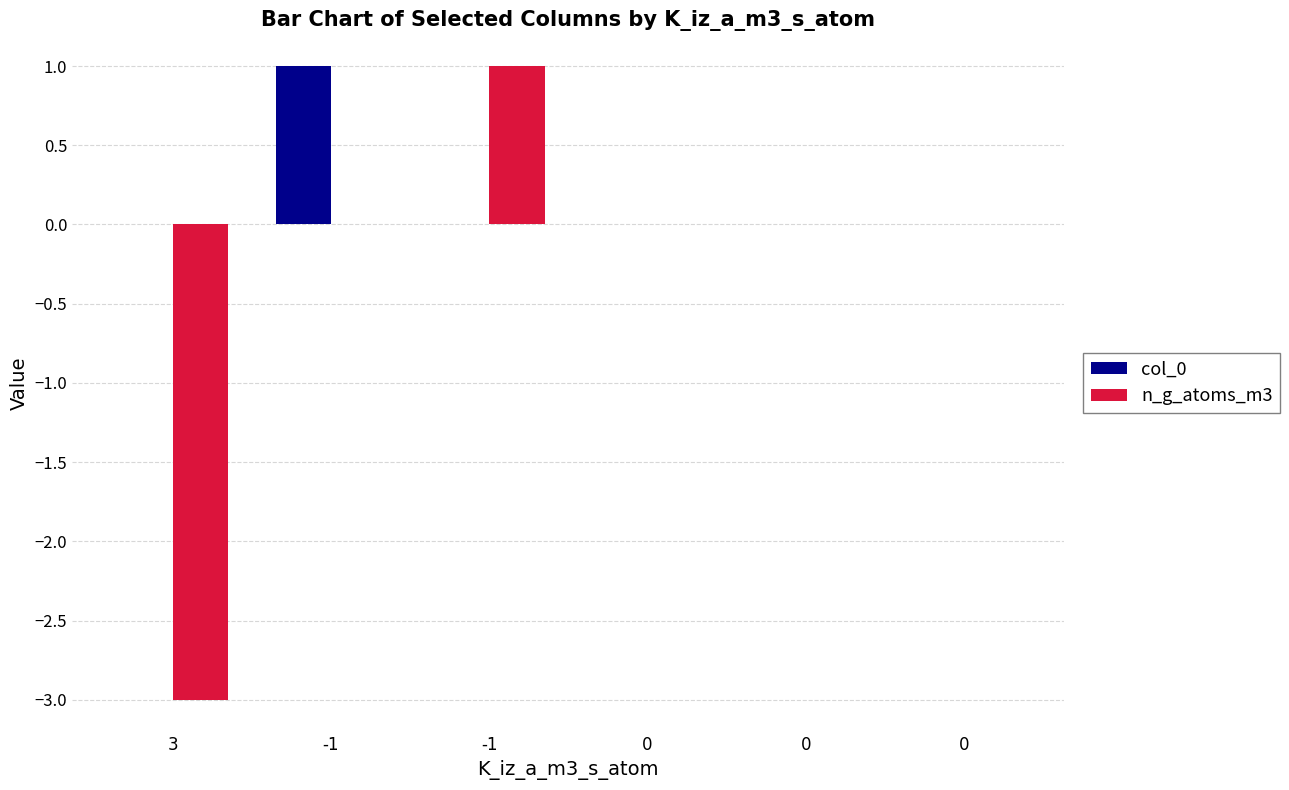

Which series has the largest range (max minus min)?

n_g_atoms_m3